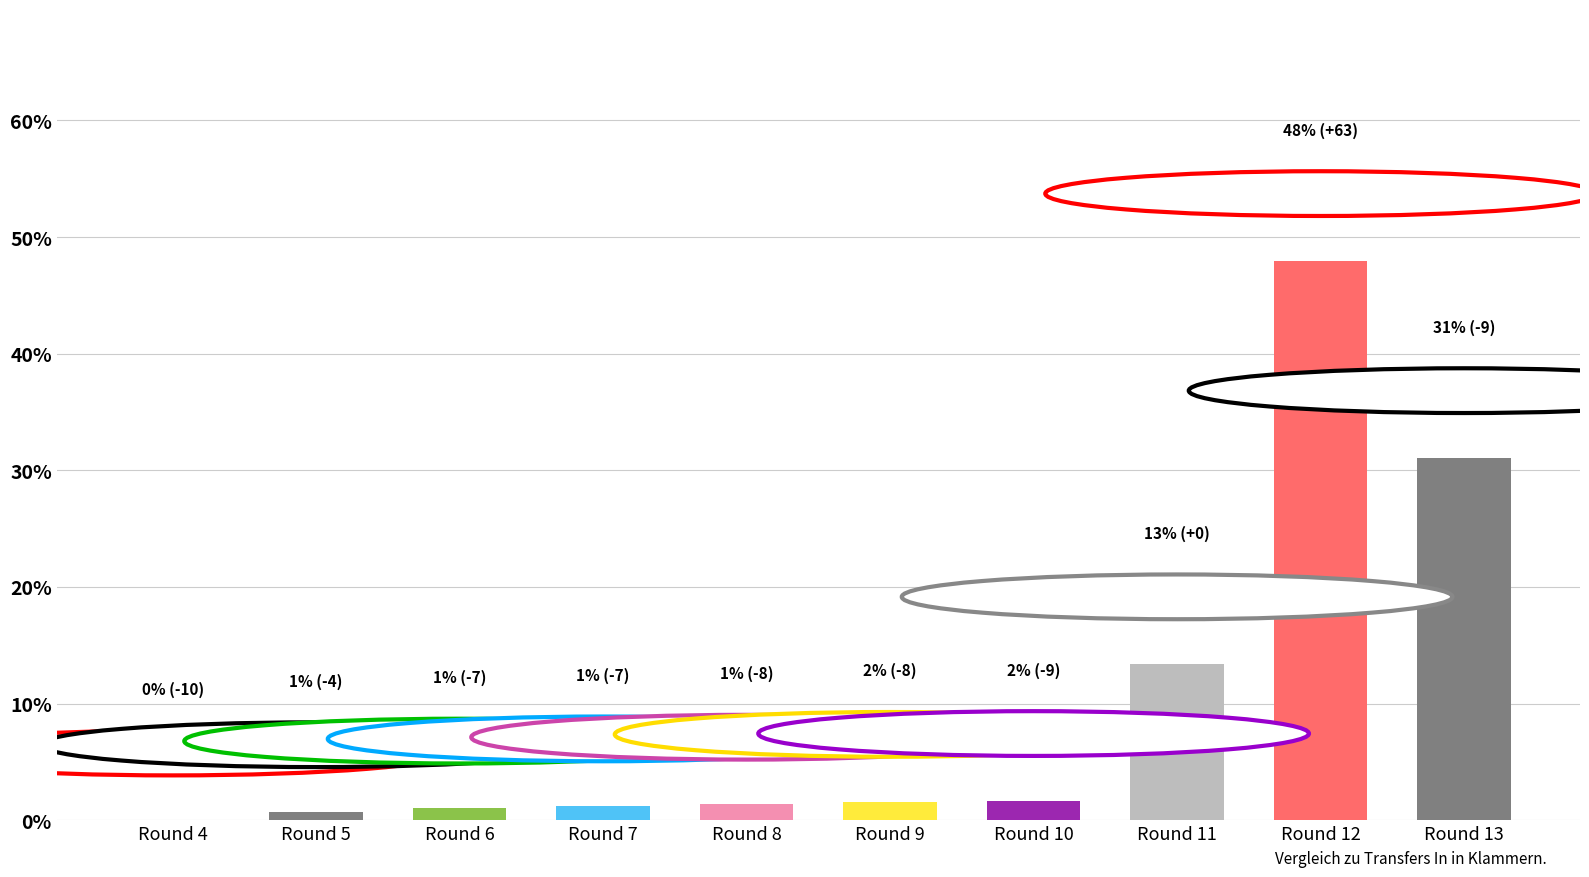

True or false: the data shows 6.9 at Round 11.

False